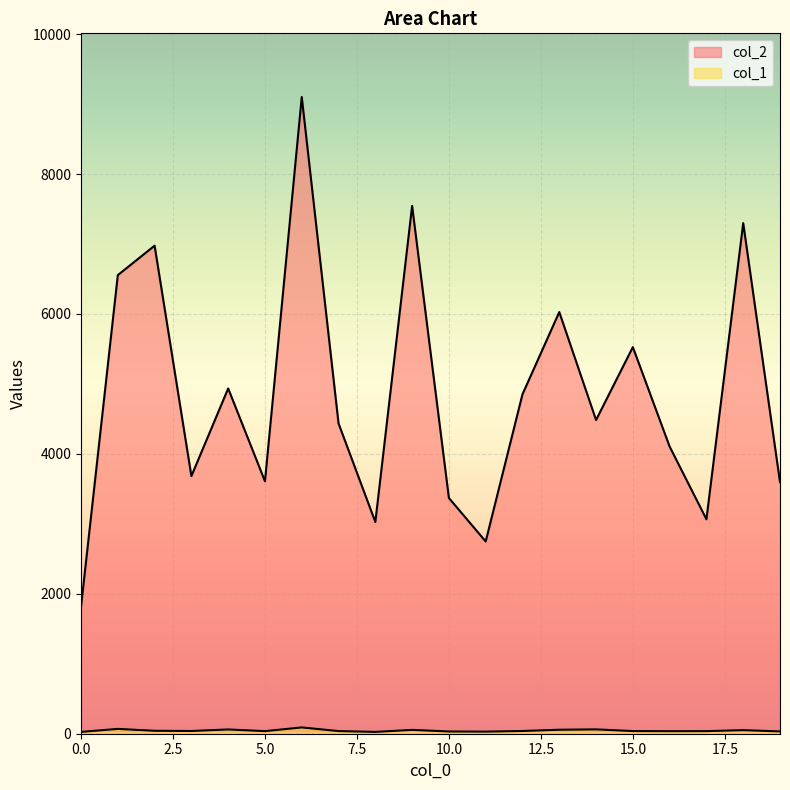

Rank the series by their maximum value, from highest to lowest.

col_2, col_1